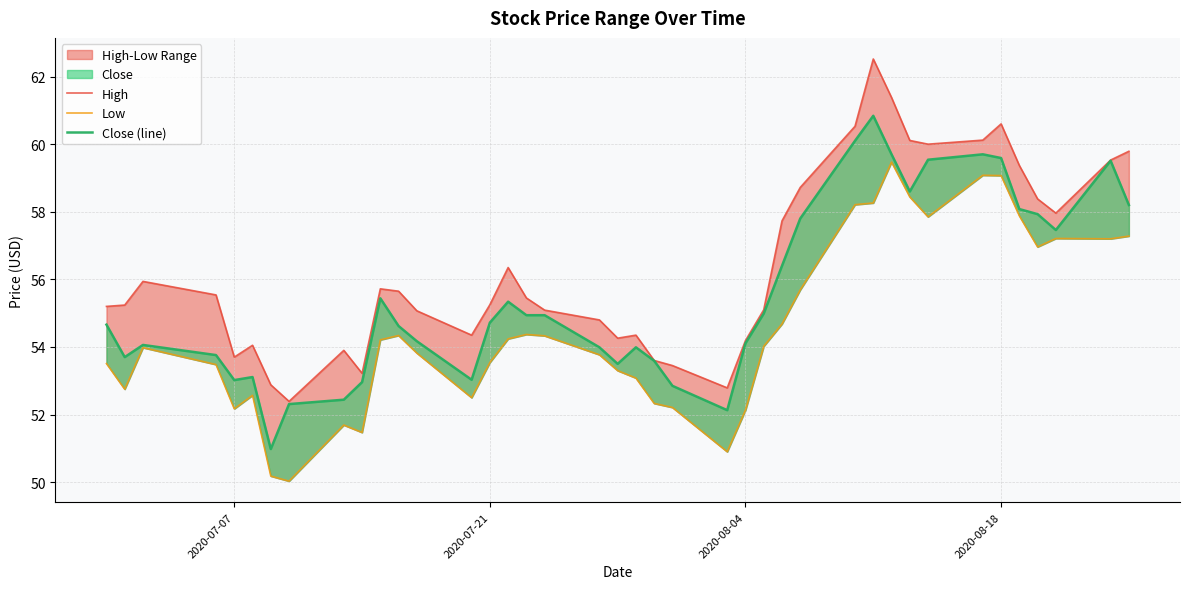

How many data points in Low are less than 54?

20